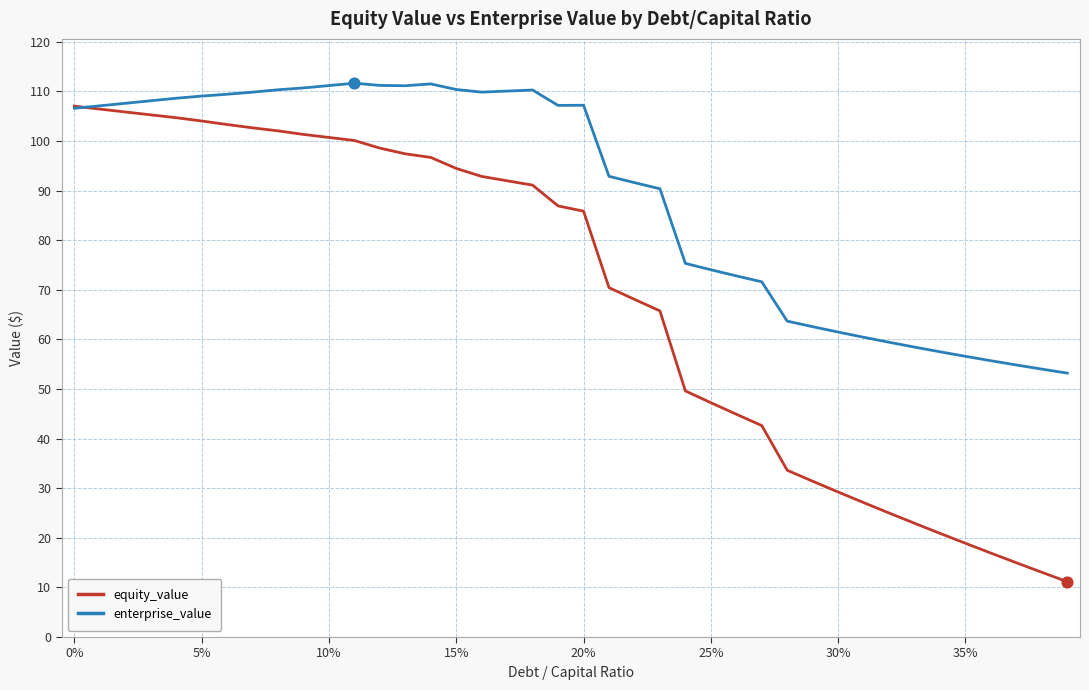

At how many categories does at least one series exceed 23?

40